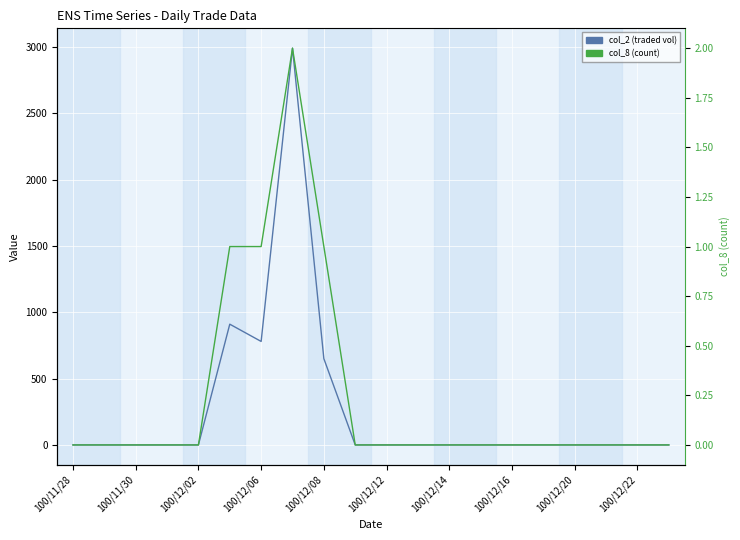

What are all the series names shown in the legend?

col_2, col_8